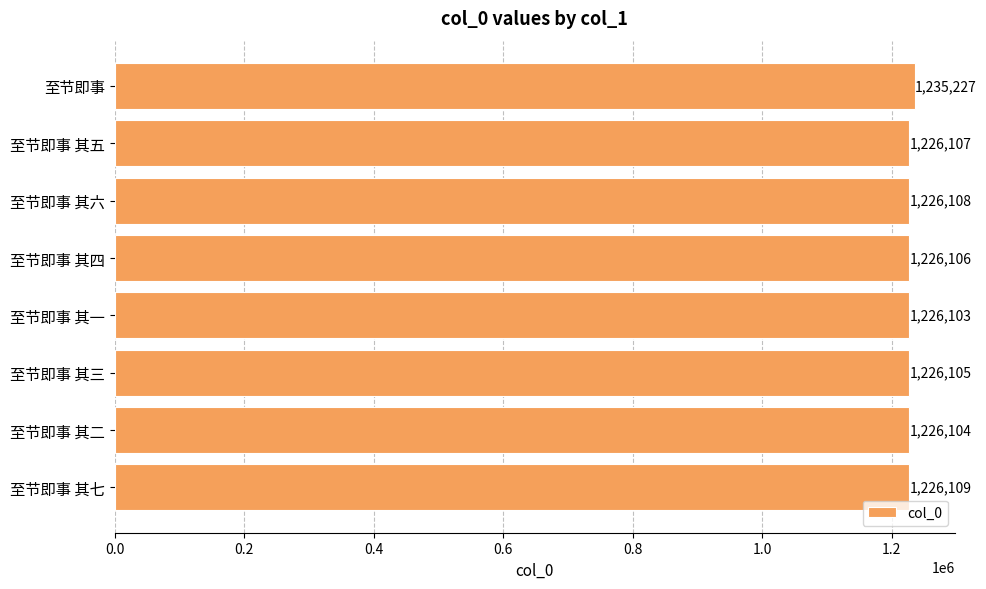

Rank the categories by value from highest to lowest.

至节即事, 至节即事 其七, 至节即事 其六, 至节即事 其五, 至节即事 其四, 至节即事 其三, 至节即事 其二, 至节即事 其一